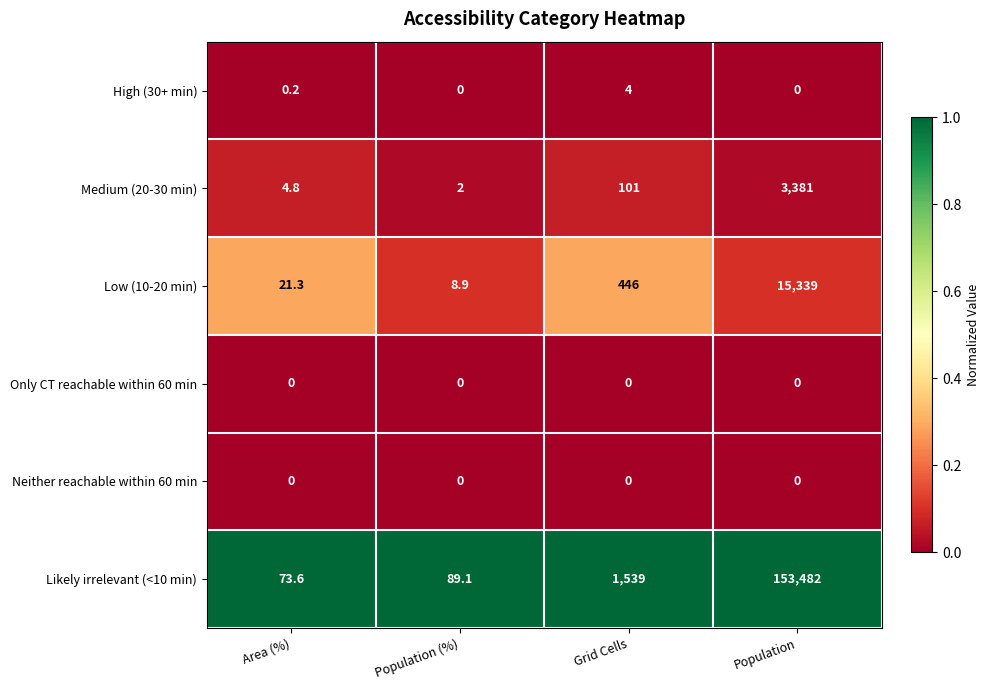

What is the total value across all series at Area (%)?

99.9